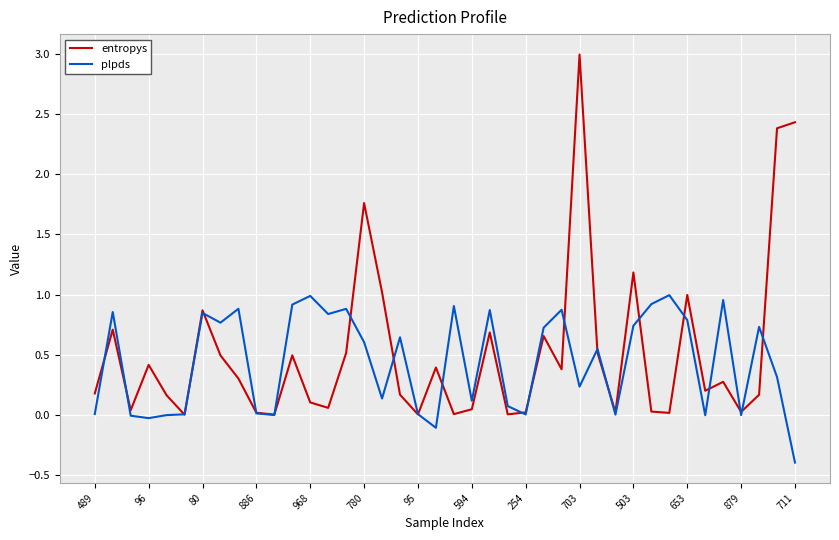

What is the highest value of the entropys series?

3.0